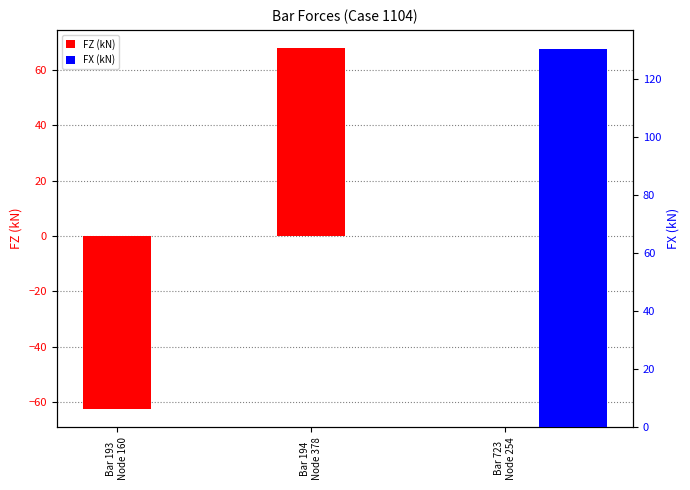

Is the value of FX (kN) at Bar 723
Node 254 greater than the value of FZ (kN) at Bar 194
Node 378?

Yes